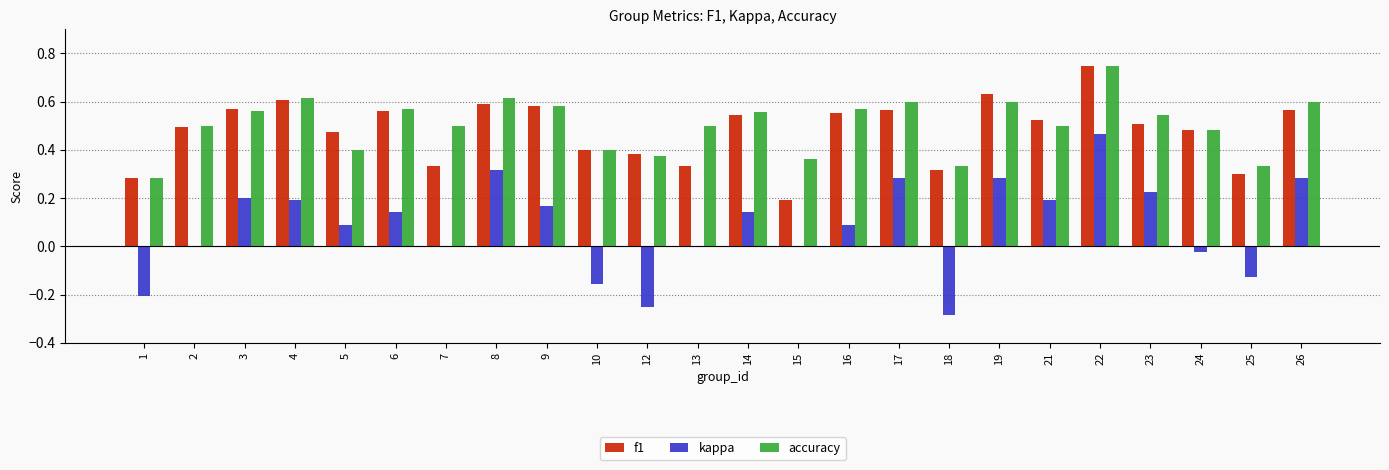

Is the value of kappa at 22 greater than the value of accuracy at 1?

Yes